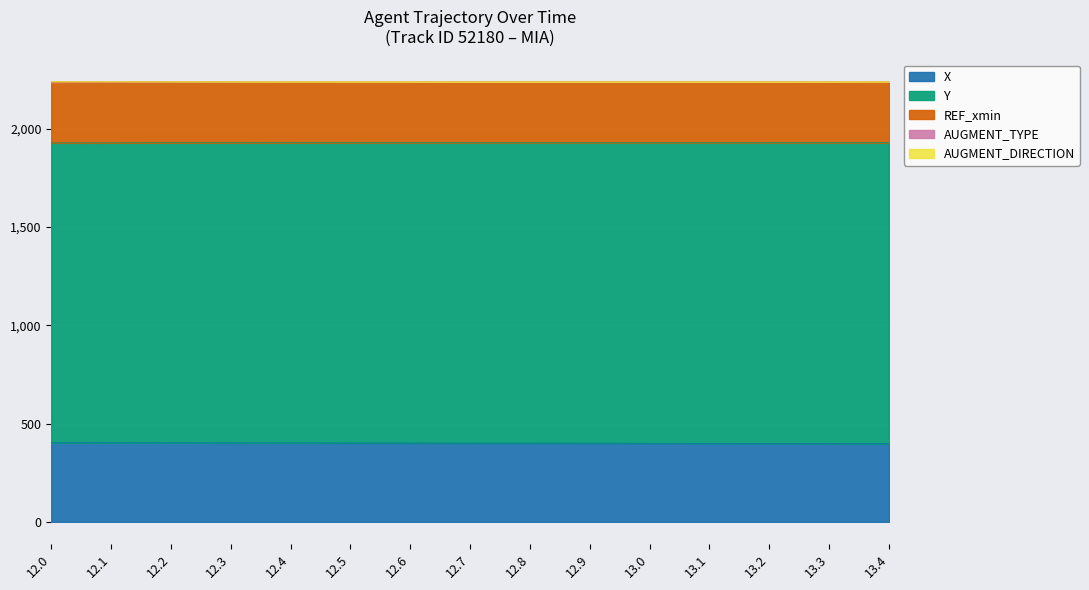

The X series shows 151.5 at 12.6. True or false?

False